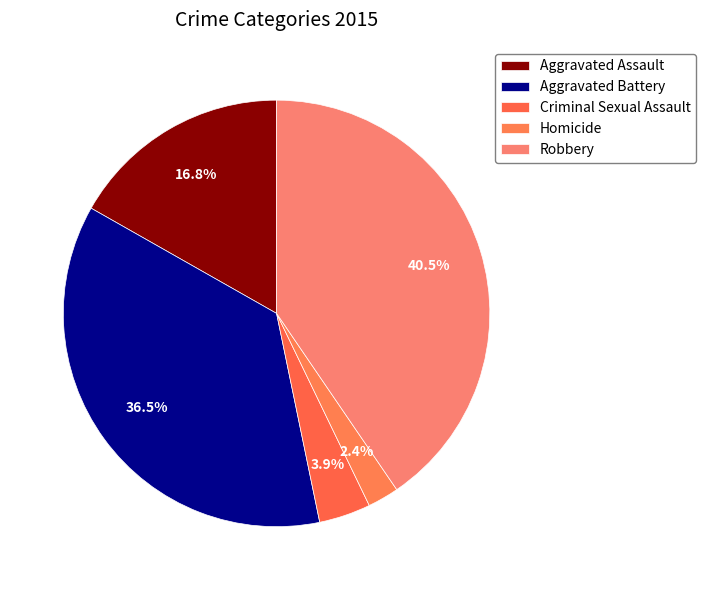

How many slices are in this pie chart?

5